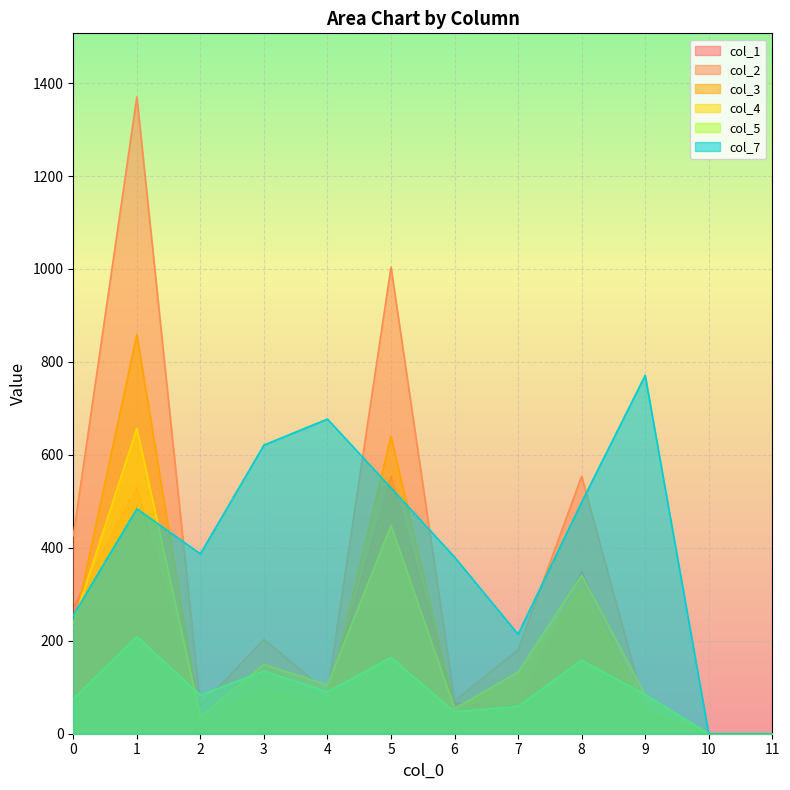

Where is the first local maximum for col_3?

1